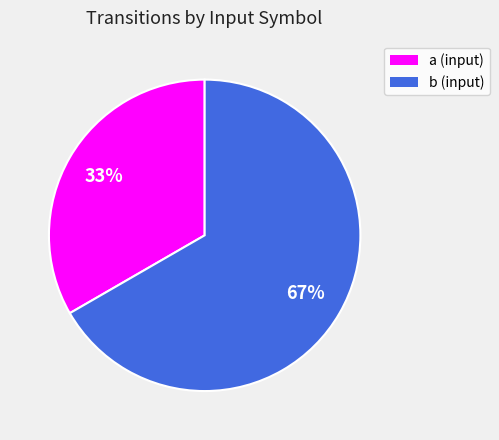

To the nearest percent, what is the average slice percentage?

50%